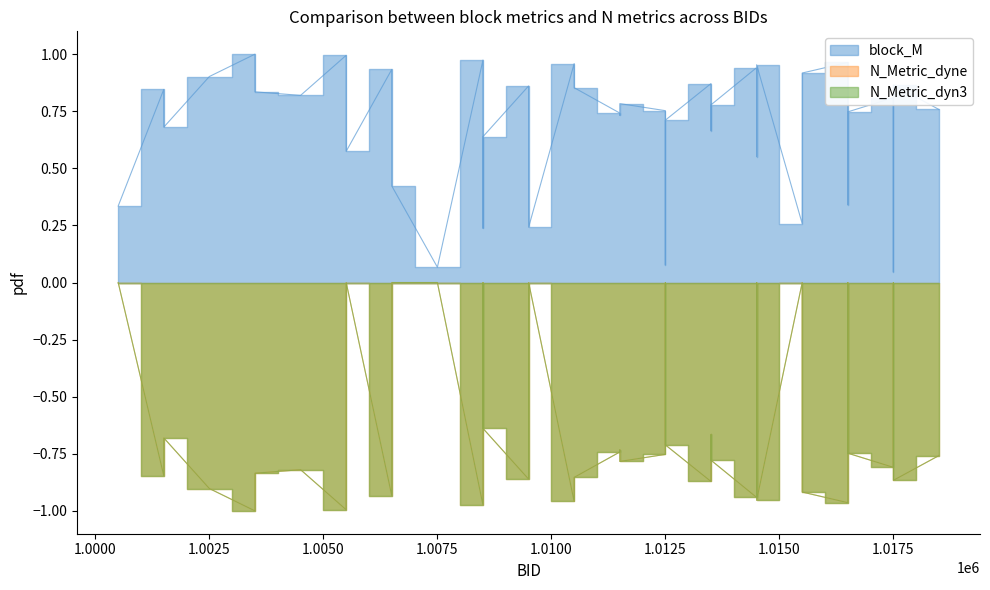

Reading right to left, extract all data points from this chart.

block_M: 0.8	0.9	0.0	0.8	0.7	0.3	1.0	0.9	0.3	1.0	0.6	0.9	0.8	0.7	0.9	0.7	0.1	0.8	0.8	0.7	0.7	0.9	1.0	0.2	0.9	0.6	0.2	1.0	0.1	0.4	0.9	0.6	1.0	0.8	0.8	1.0	0.9	0.7	0.8	0.3
N_Metric_dyne: -0.8	-0.9	0.0	-0.8	-0.7	0.0	-1.0	-0.9	0.0	-1.0	0.0	-0.9	-0.8	-0.7	-0.9	-0.7	0.0	-0.8	-0.8	-0.7	-0.7	-0.9	-1.0	0.0	-0.9	-0.6	0.0	-1.0	0.0	0.0	-0.9	0.0	-1.0	-0.8	-0.8	-1.0	-0.9	-0.7	-0.8	0.0
N_Metric_dyn3: -0.8	-0.9	0.0	-0.8	-0.7	0.0	-1.0	-0.9	0.0	-1.0	0.0	-0.9	-0.8	-0.7	-0.9	-0.7	0.0	-0.8	-0.8	-0.7	-0.7	-0.9	-1.0	0.0	-0.9	-0.6	0.0	-1.0	0.0	0.0	-0.9	0.0	-1.0	-0.8	-0.8	-1.0	-0.9	-0.7	-0.8	0.0